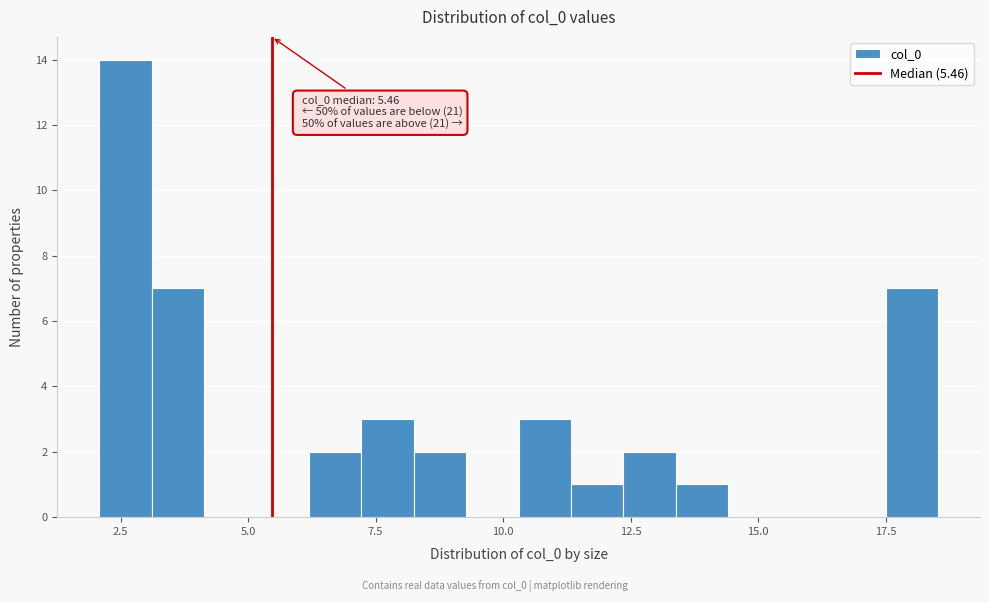

Read against the x-axis, roughly where is the centre of the tallest bar?

2.5